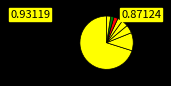

Which slice is the largest?

ocds-mfx54g-1